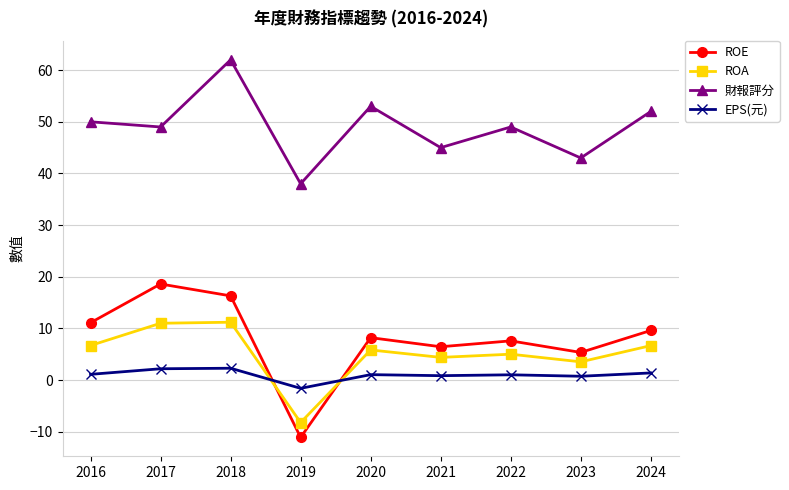

How many data points in ROE are less than 8?

4